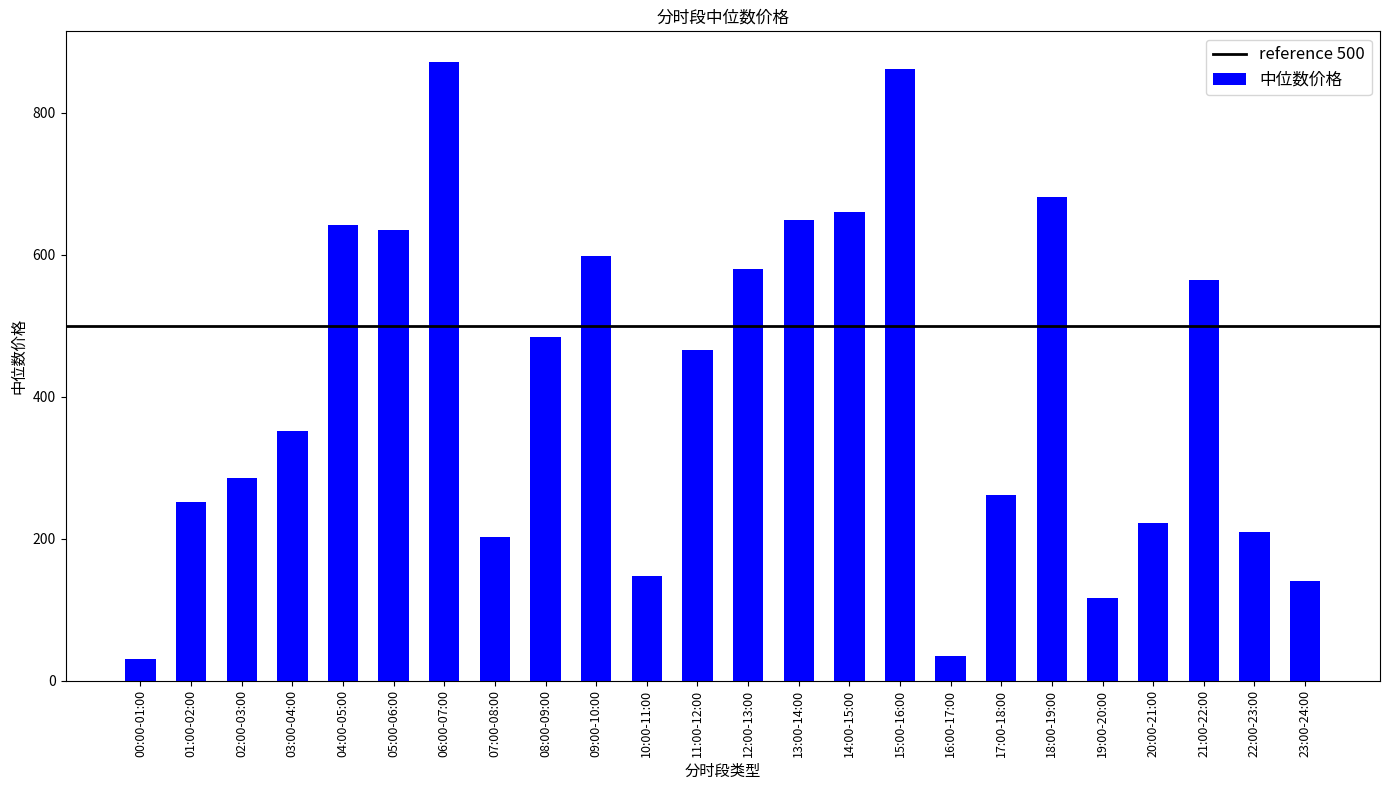

Are the bars horizontal?

No